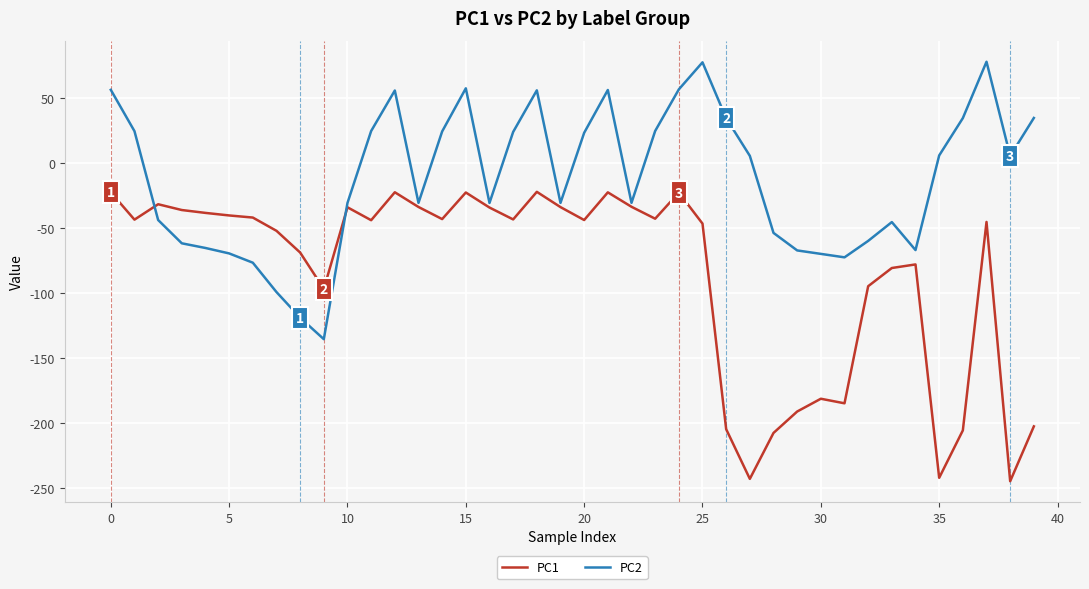

Rank the series by their maximum value, from highest to lowest.

PC2, PC1